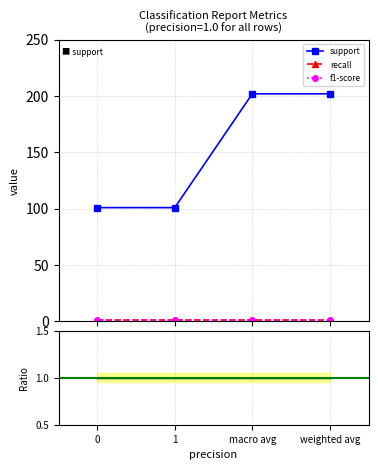

Reading left to right, what are all the values shown in this chart?

support: 0=101	1=101	macro avg=202	weighted avg=202
recall: 0=1	1=1	macro avg=1	weighted avg=1
f1-score: 0=1	1=1	macro avg=1	weighted avg=1
f1/recall: 0=1	1=1	macro avg=1	weighted avg=1